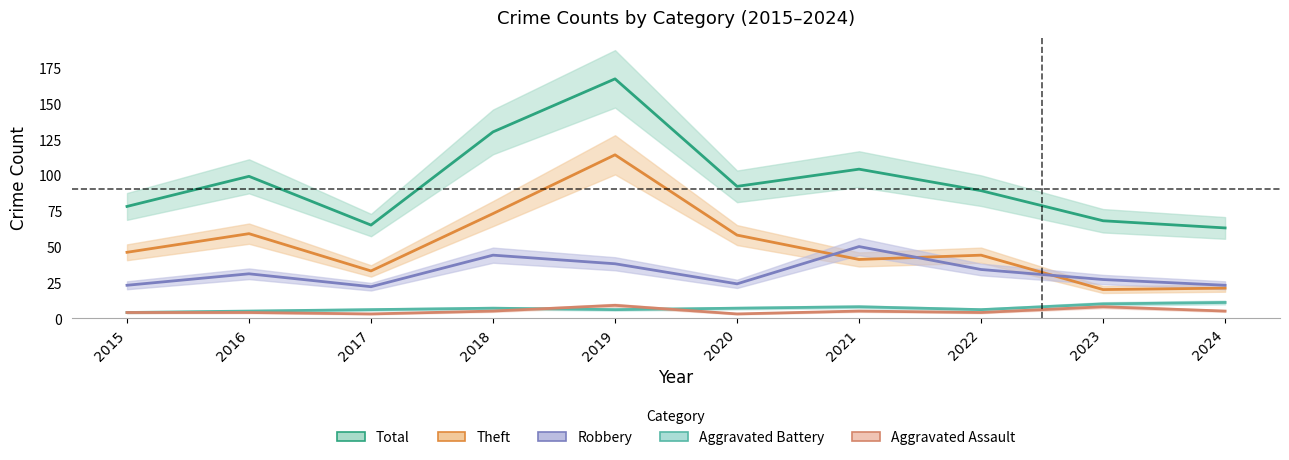

At which label does Robbery reach its minimum?

2017